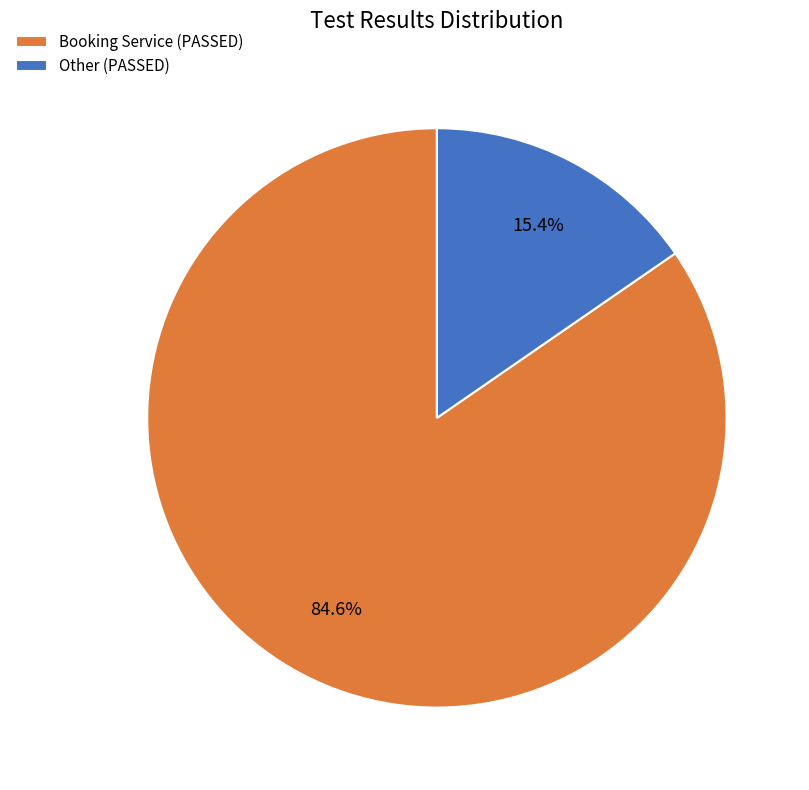

To the nearest percent, what is the difference between the largest and smallest slice percentages?

69%